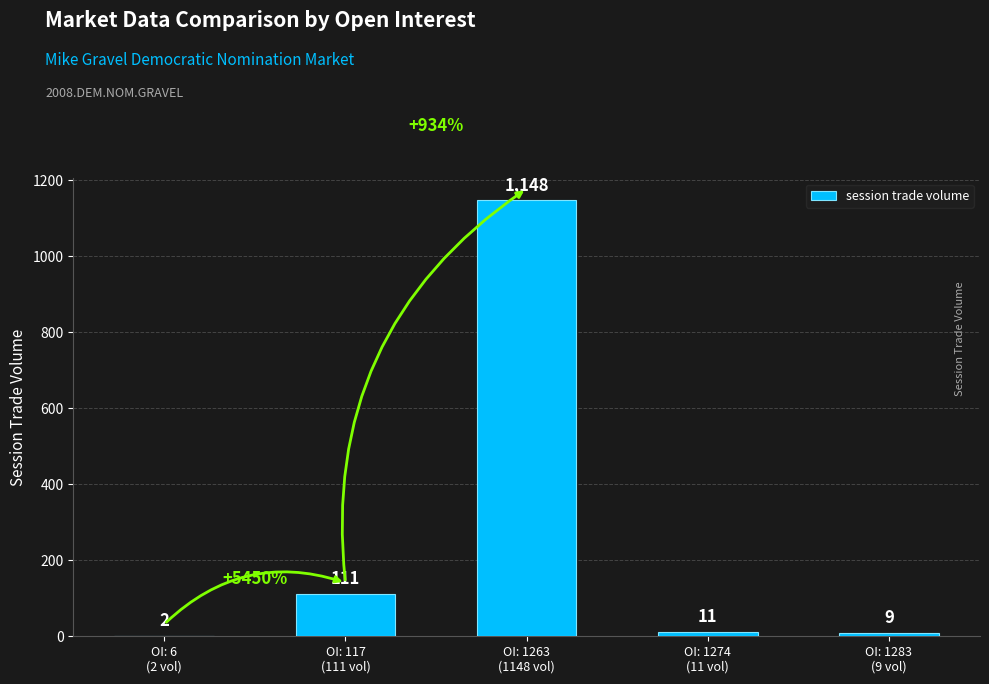

What is the sum of the values at OI: 117
(111 vol) and OI: 1274
(11 vol)?

122